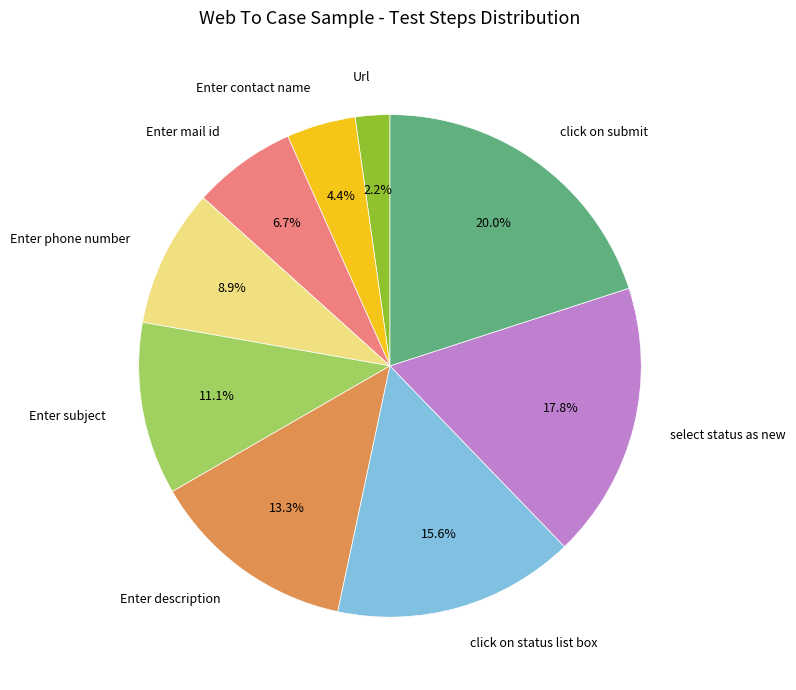

What percentage is NOT represented by Enter subject?

88.9%